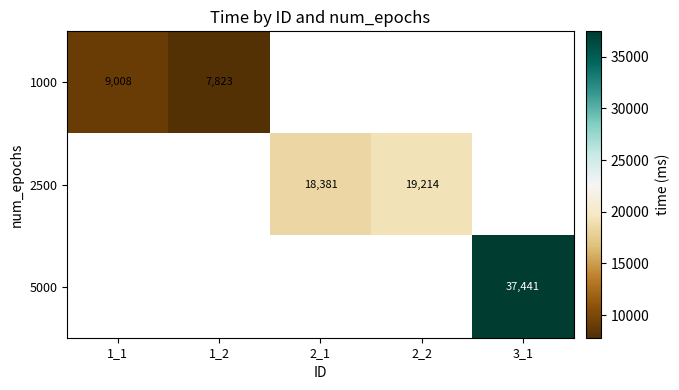

The value of 5000 at 3_1 is 37441. True or false?

True